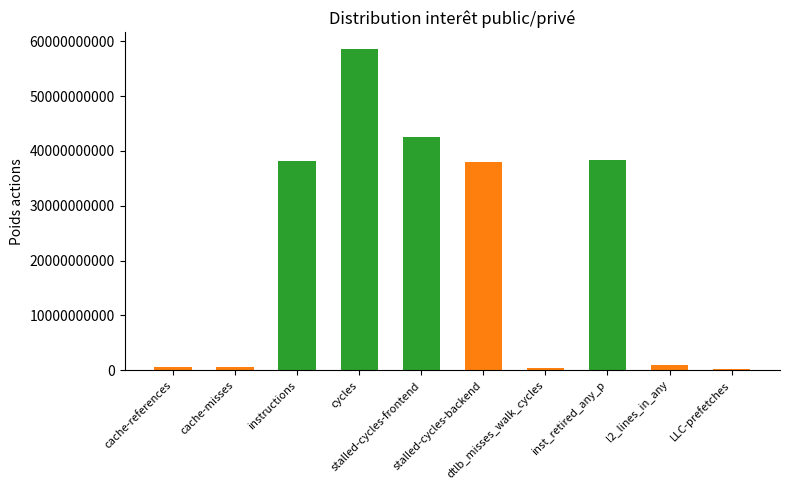

List the labels in order of value, smallest first.

LLC-prefetches, dtlb_misses_walk_cycles, cache-misses, cache-references, l2_lines_in_any, stalled-cycles-backend, instructions, inst_retired_any_p, stalled-cycles-frontend, cycles